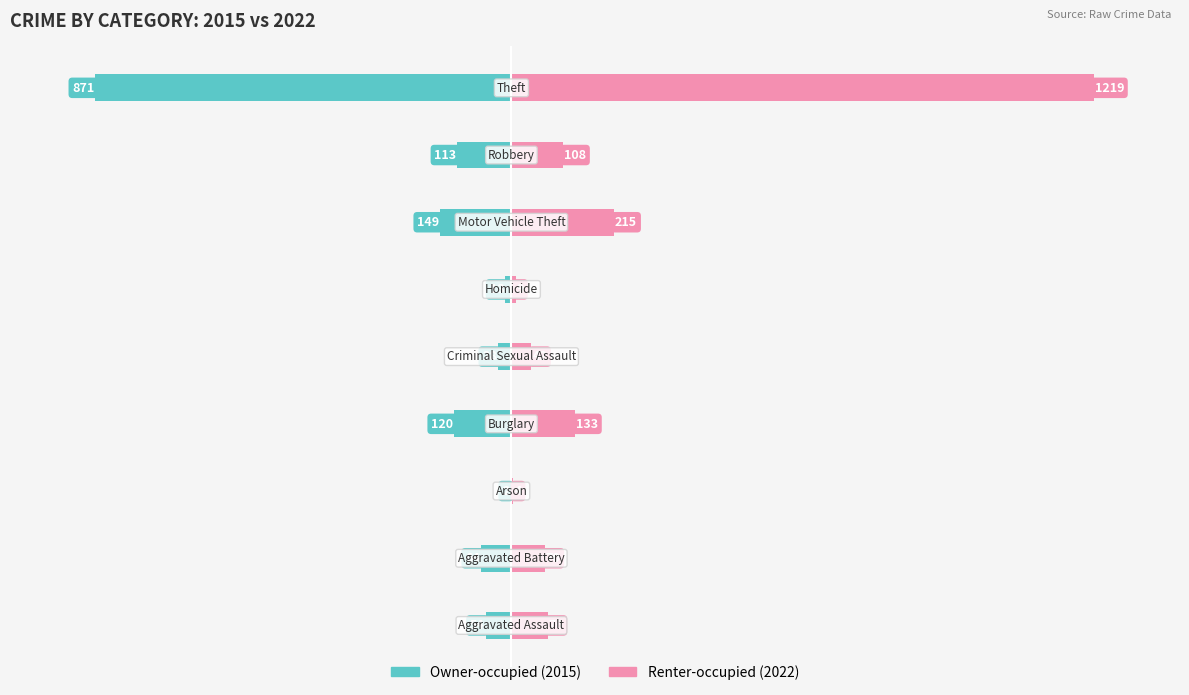

Is it true that Renter-occupied equals 42 at 4?

True